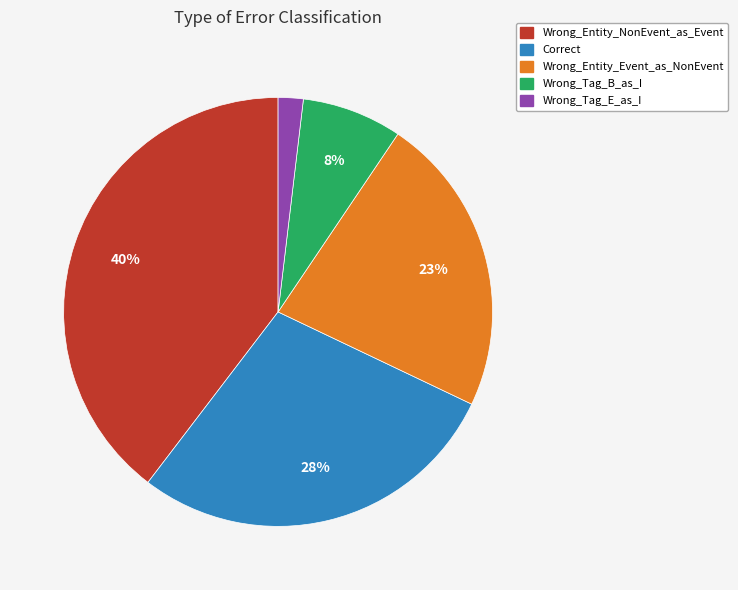

Which category has the biggest portion of the pie?

Wrong_Entity_NonEvent_as_Event